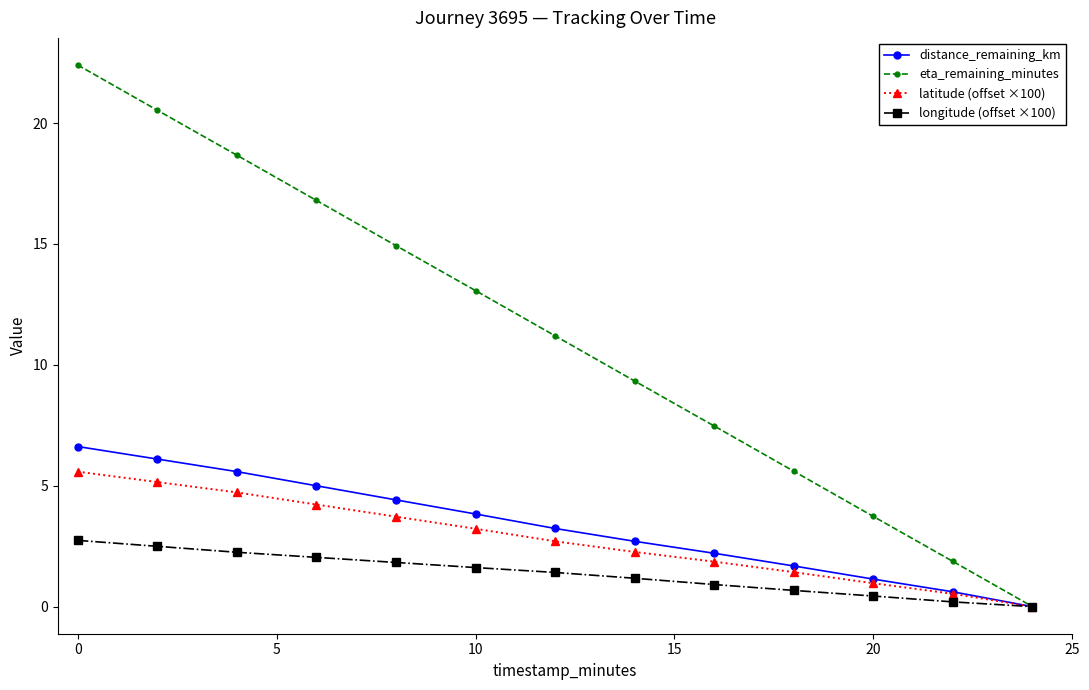

What is the value of the latitude (offset ×100) point at the 8th from the left?

2.3